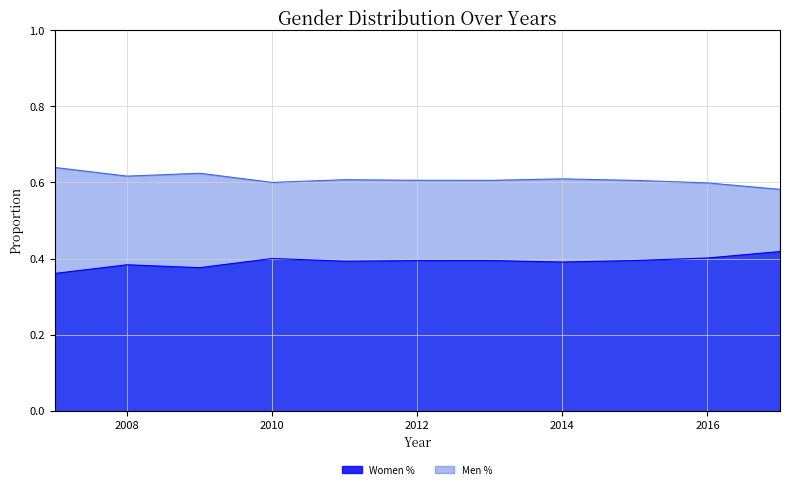

Reading left to right, what are all the values shown in this chart?

Women %: 0.4	0.4	0.4	0.4	0.4	0.4	0.4	0.4	0.4	0.4	0.4
Men %: 0.6	0.6	0.6	0.6	0.6	0.6	0.6	0.6	0.6	0.6	0.6